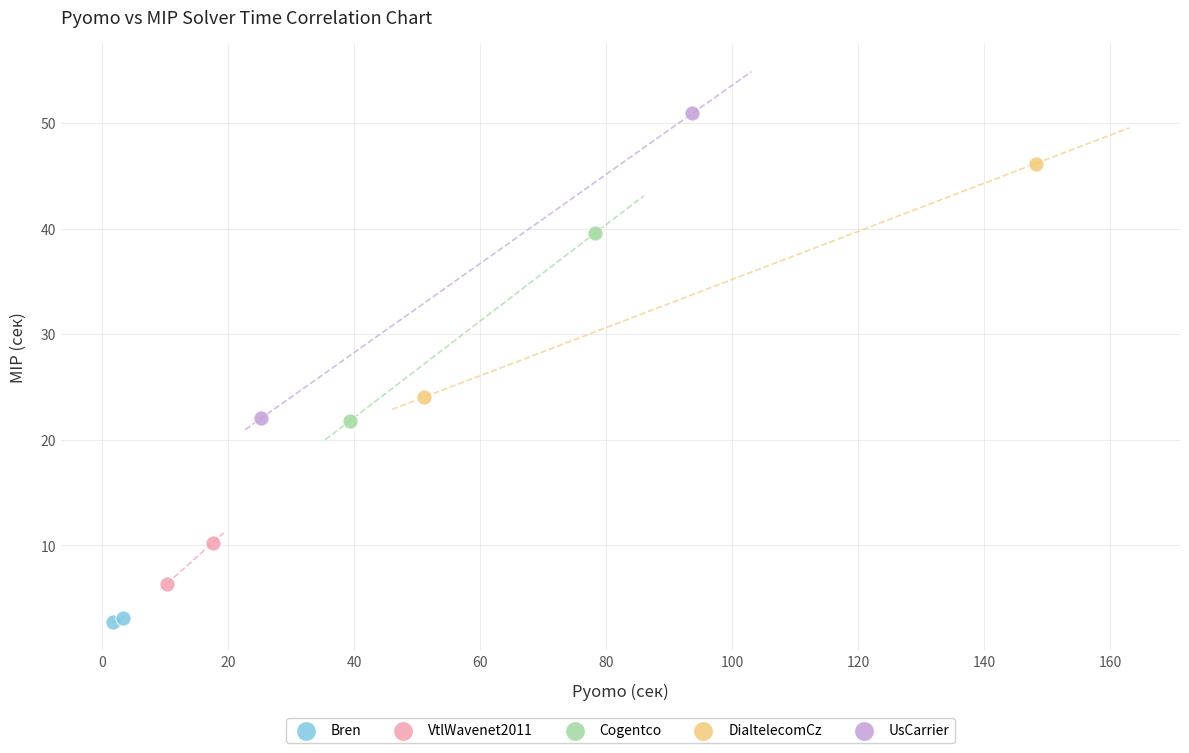

Which series contains the highest Y value?

UsCarrier